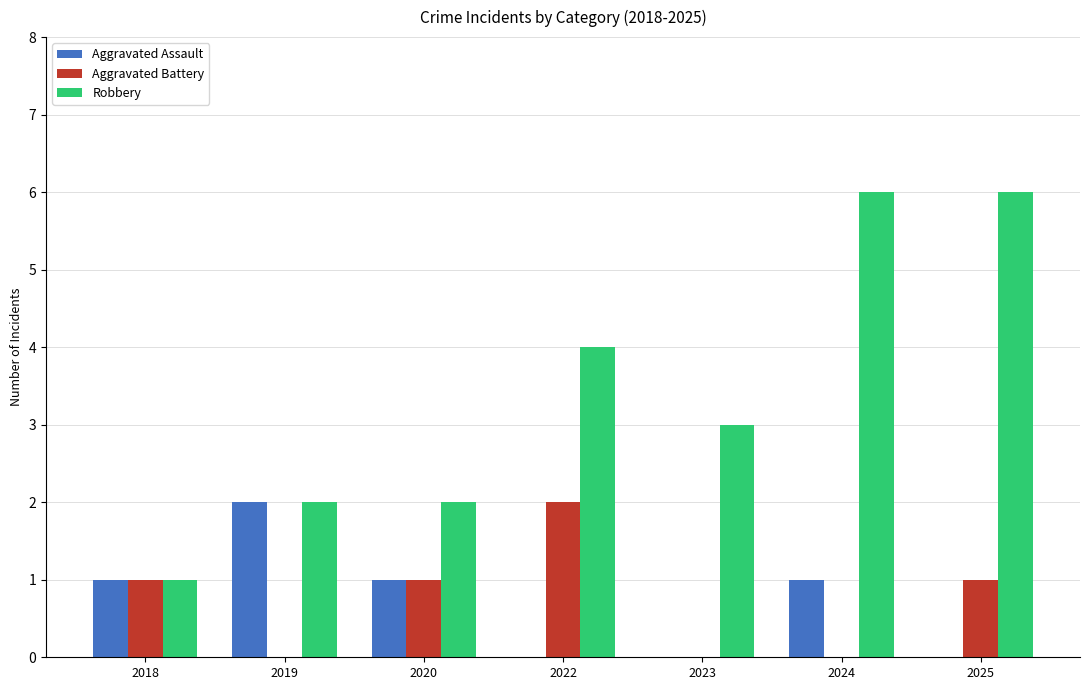

What is the highest value of the Robbery series?

6